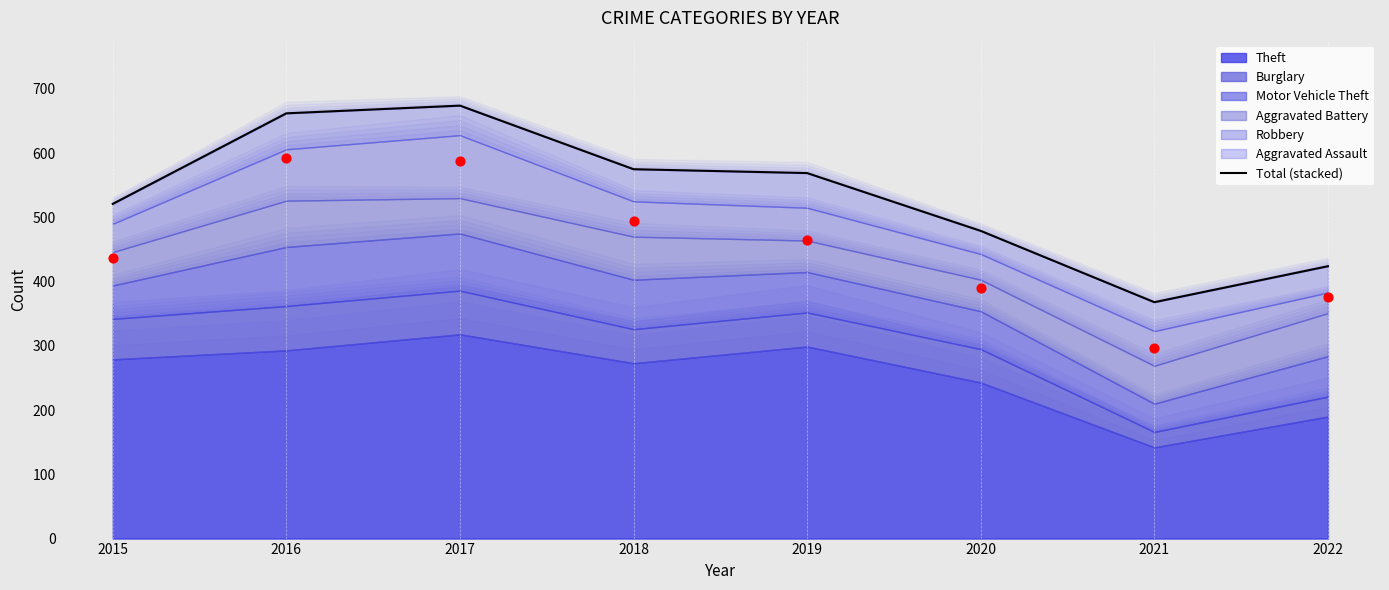

What is the change in value from 2018 to 2019?

-6